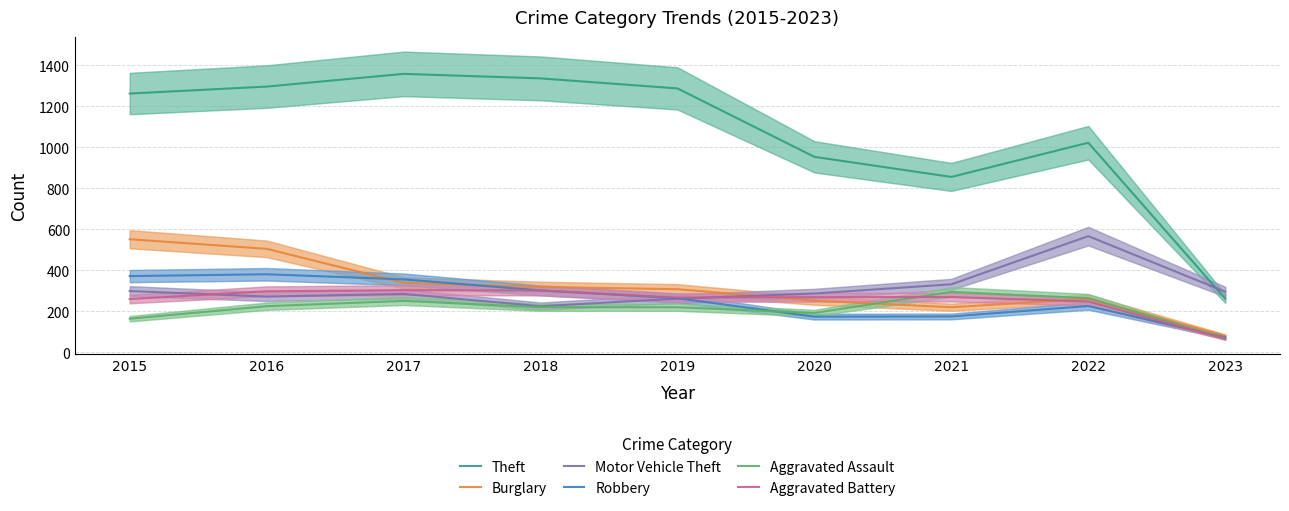

How many data points in Robbery are above 264?

4